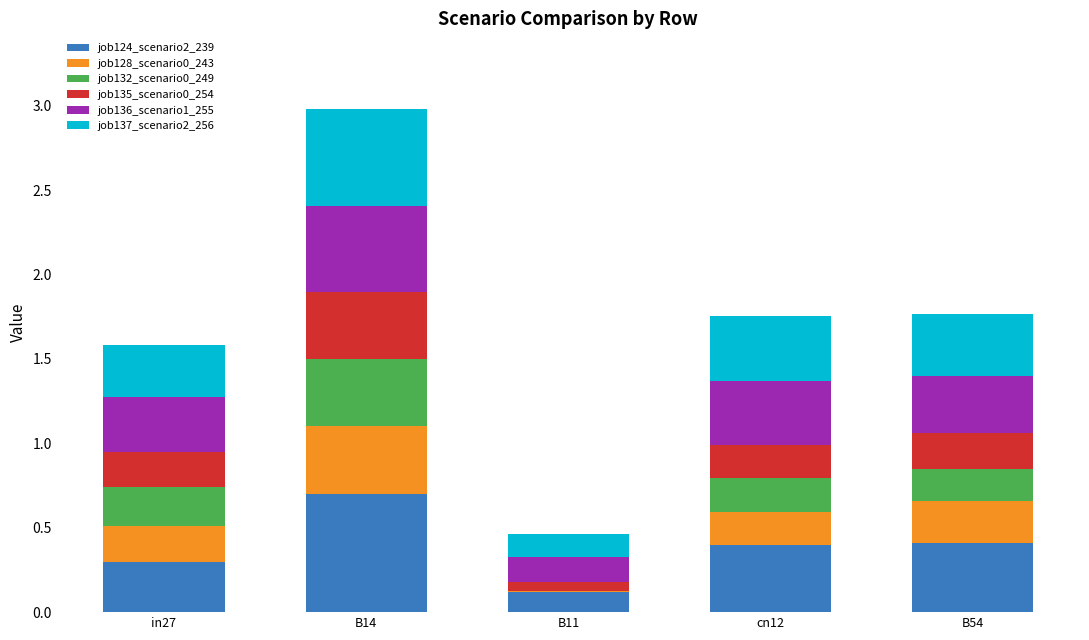

Are the bars grouped side by side (vs. stacked)?

No